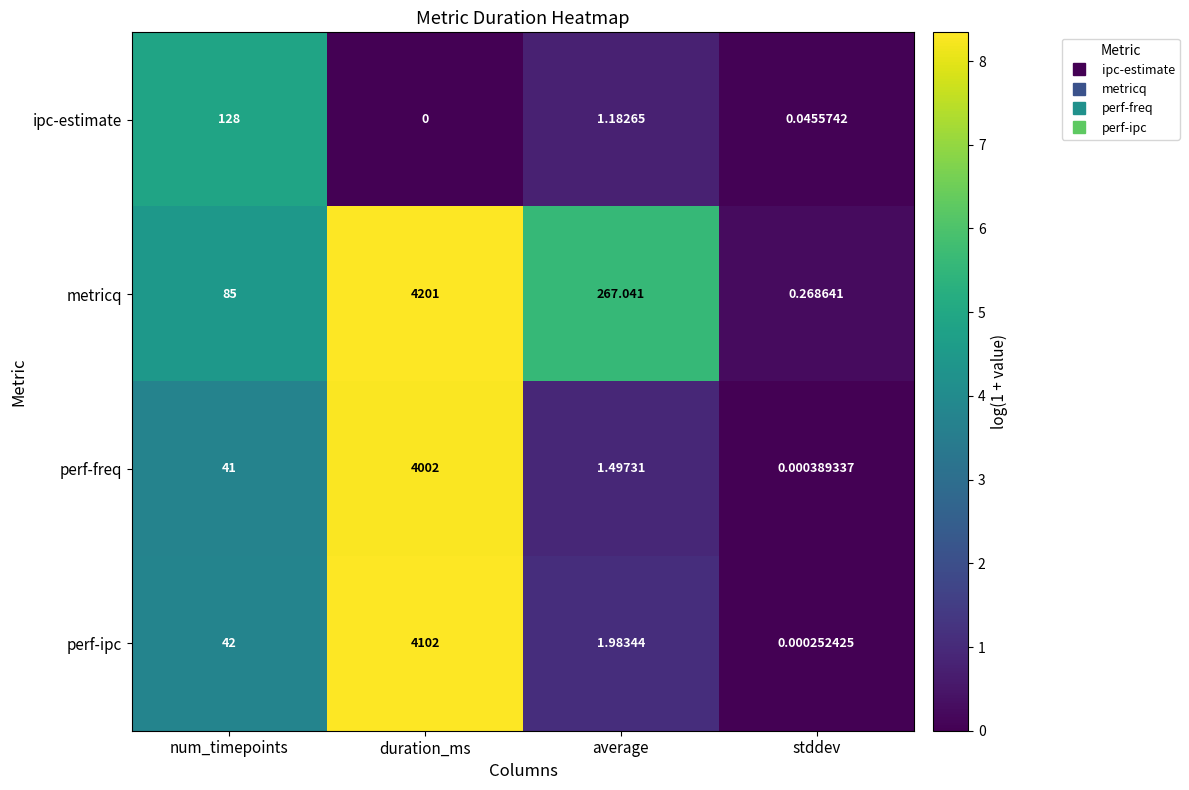

Which series has the largest range (max minus min)?

metricq